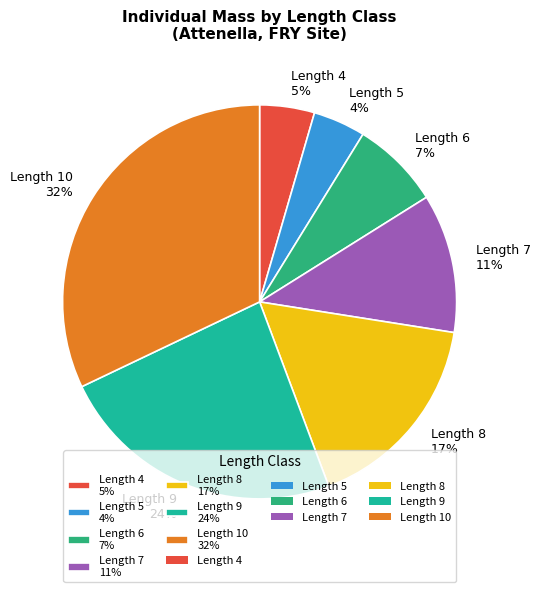

Is there a majority slice in this chart?

No